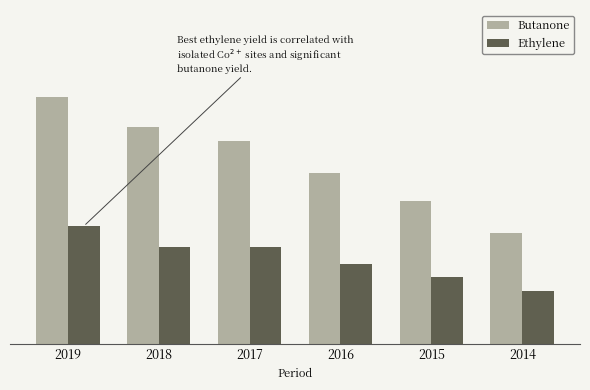

Reading left to right, extract all data points from this chart.

Butanone: 462300	405900	378300	318400	265900	207300
Ethylene: 219600	181400	180000	149500	124800	98400